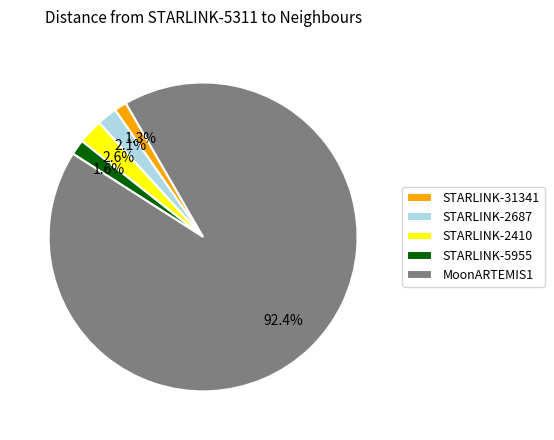

To the nearest percent, what portion does MoonARTEMIS1 represent?

92%